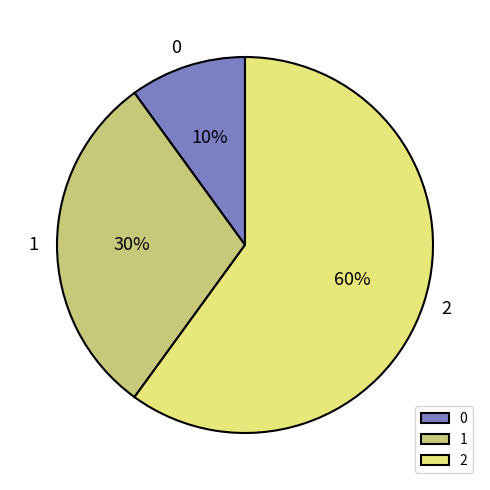

To the nearest percent, what is the difference between the 0 and 1 slice percentages?

20%